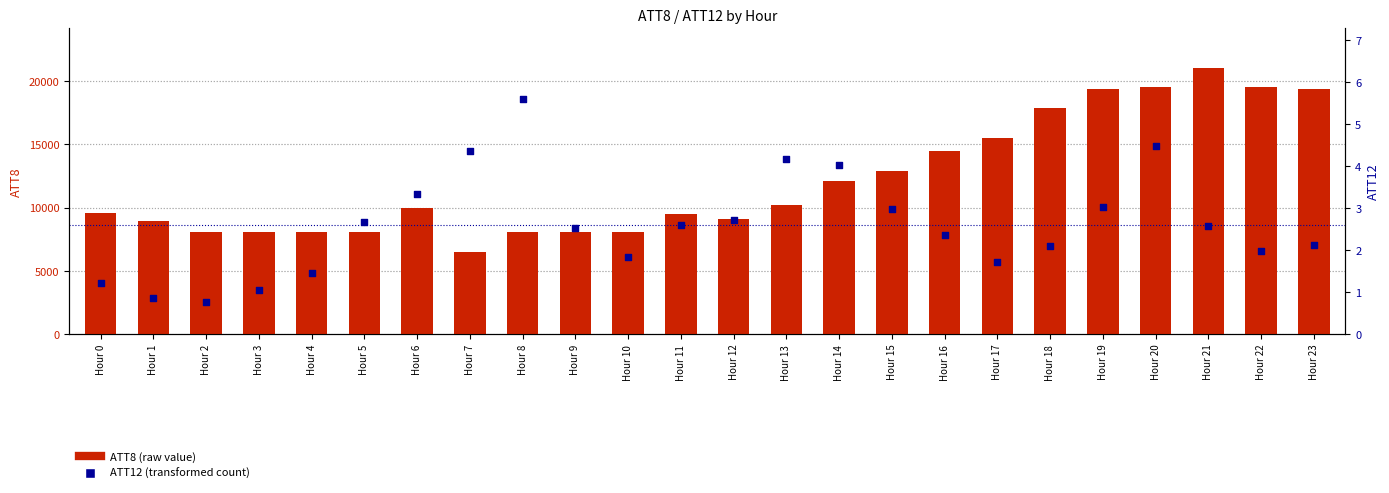

What are all the series names shown in the legend?

ATT8 (raw value), ATT12 (transformed count)